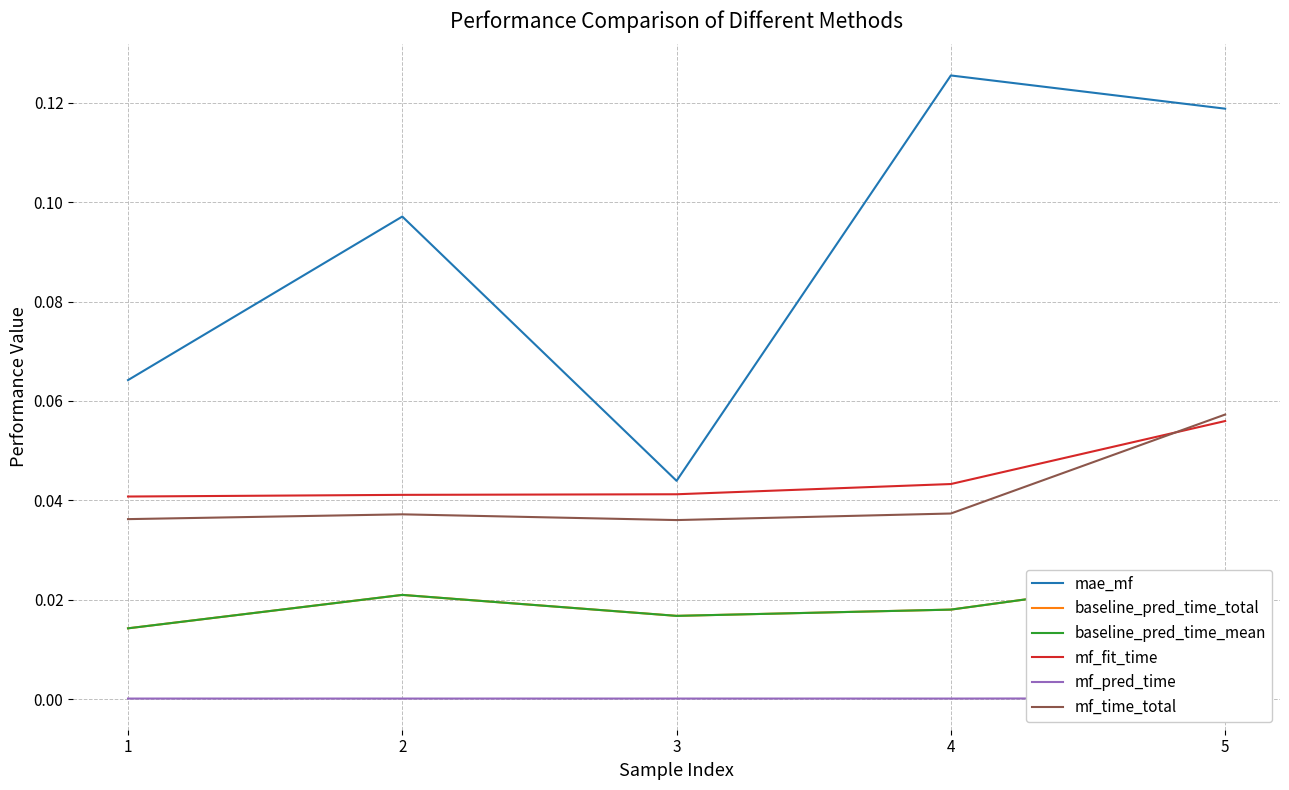

Which series has the largest range (max minus min)?

mae_mf